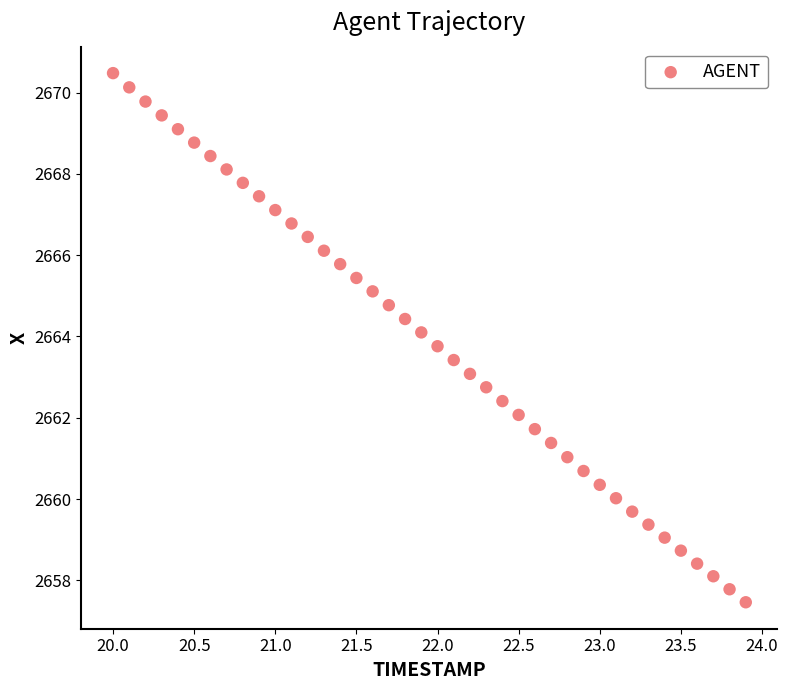

What is the range of Y values (max minus min)?

13.0